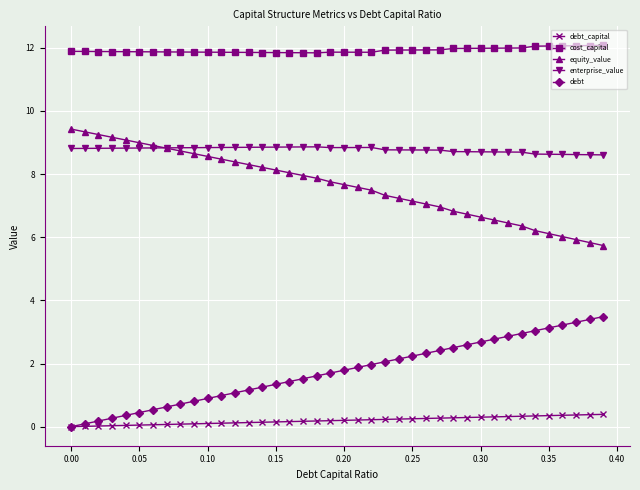

What are all the series names shown in the legend?

debt_capital, cost_capital, equity_value, enterprise_value, debt